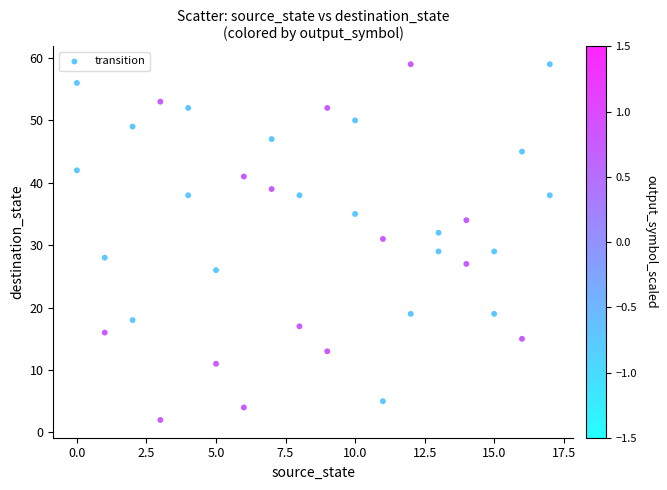

What is the range of Y values (max minus min)?

57